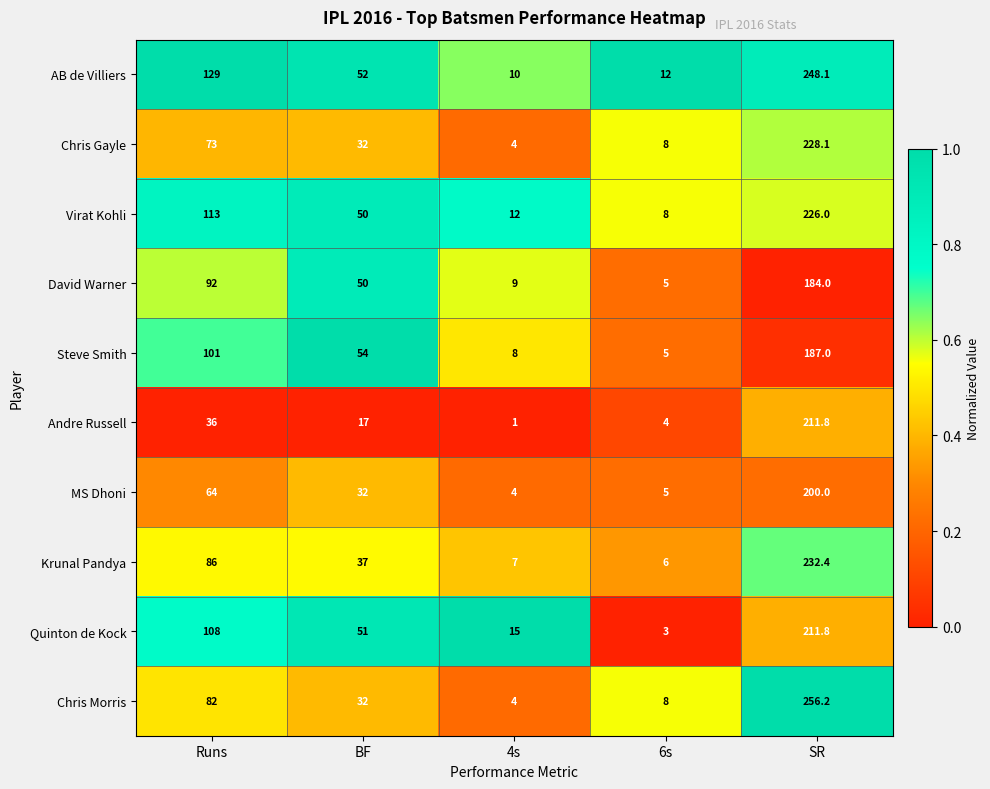

What is the difference between the Chris Morris values at SR and BF?

224.2